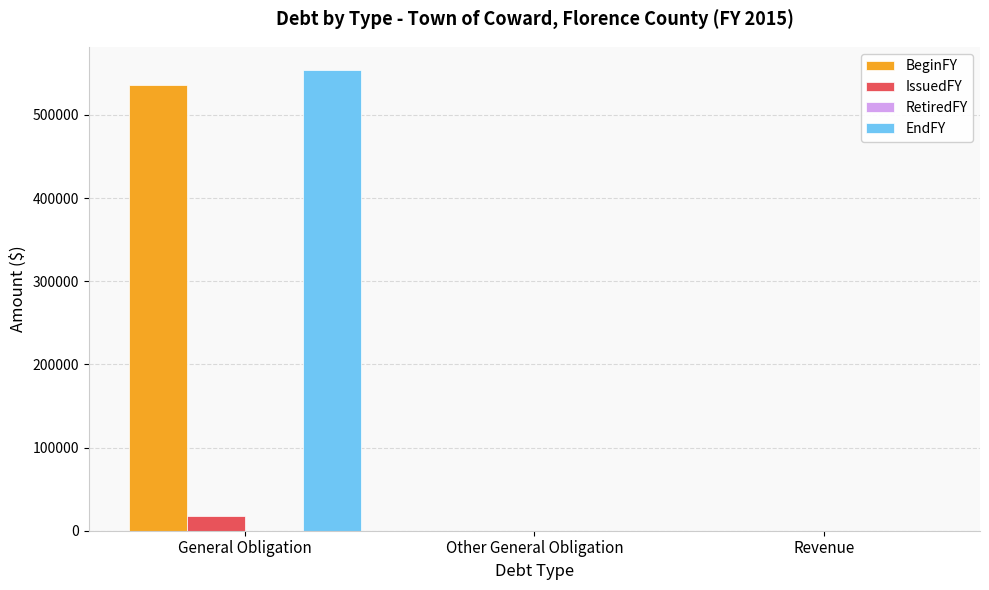

How many EndFY values are between 0 and 554261?

3